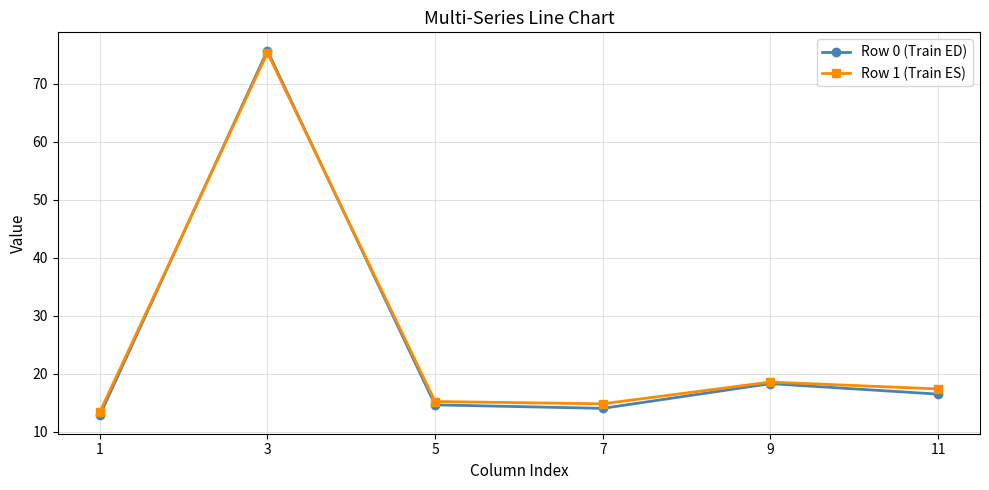

Which label corresponds to the largest value in the chart?

3